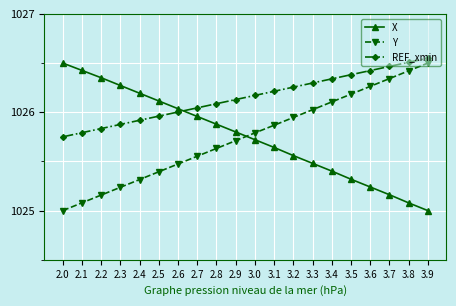

At 2.4, list the series in order from smallest to largest.

Y, REF_xmin, X